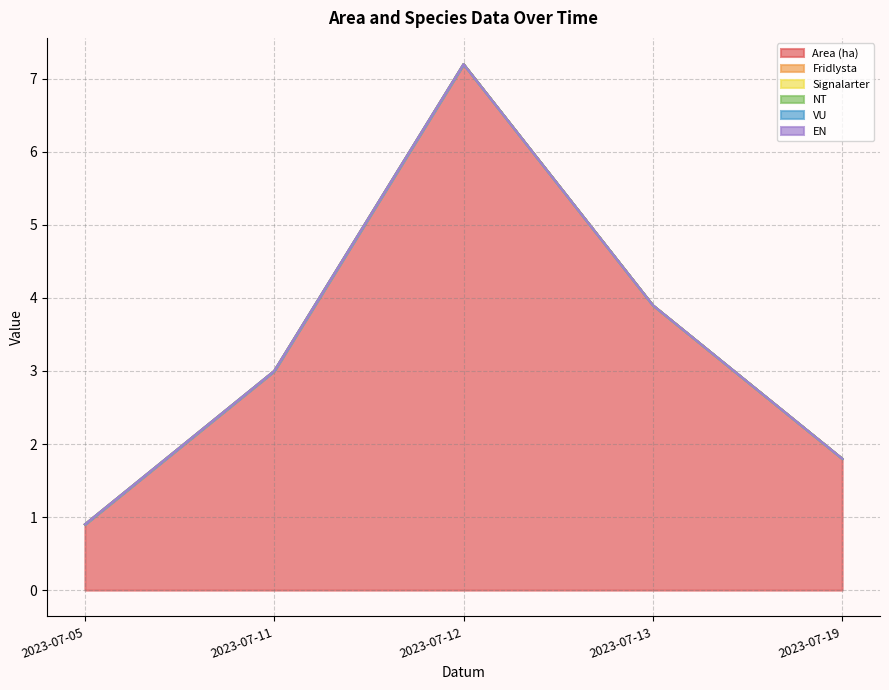

True or false: VU and Fridlysta cross at least once.

False